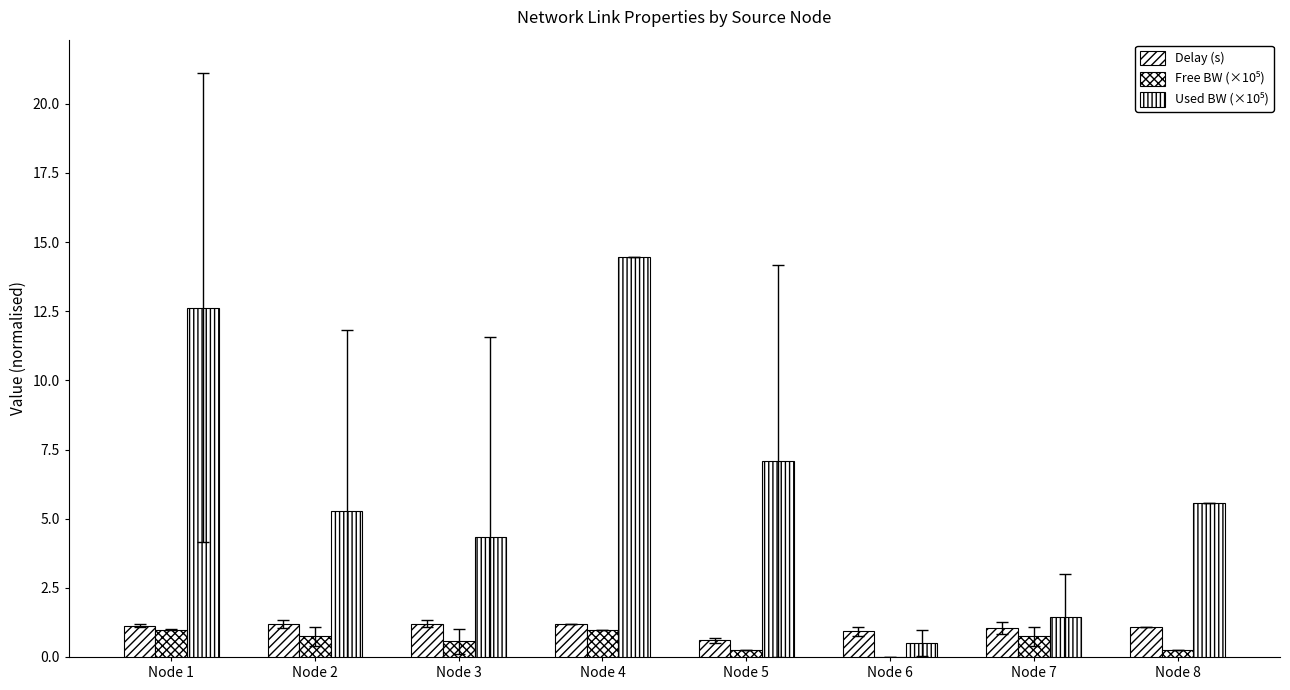

Does the chart contain stacked bars?

No